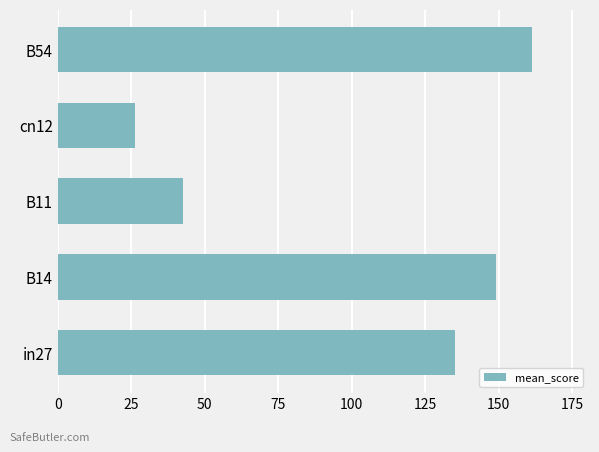

What is the greatest value displayed?

161.4